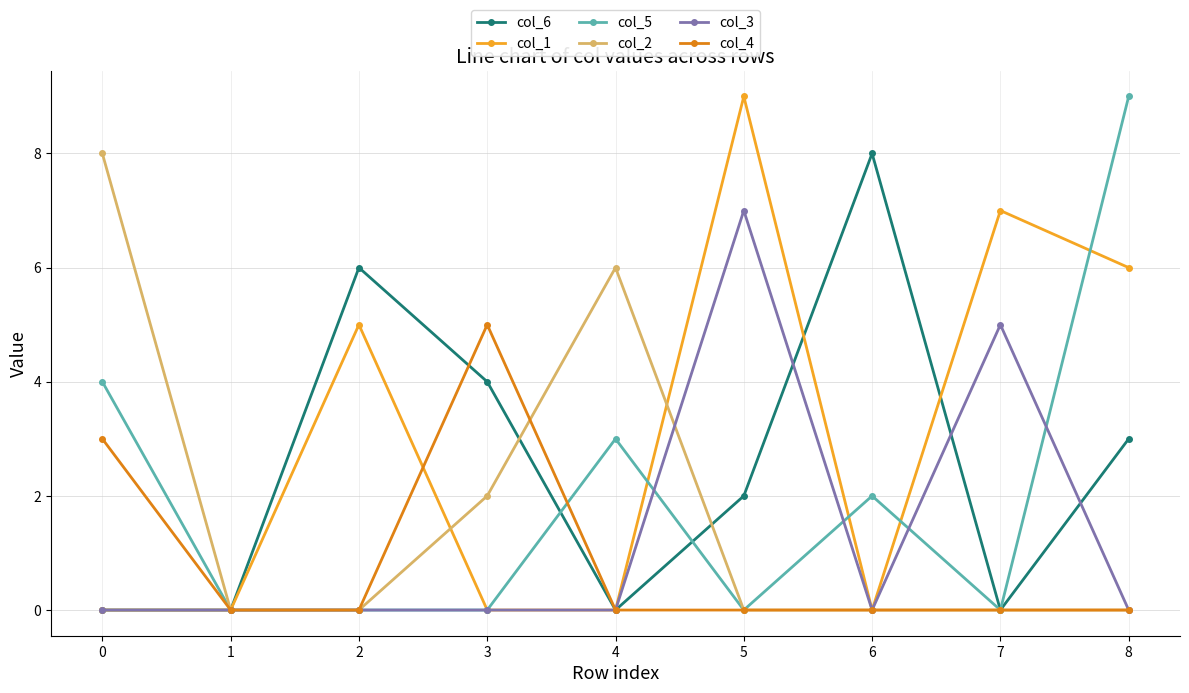

Which series changed the most between 2 and 6?

col_1